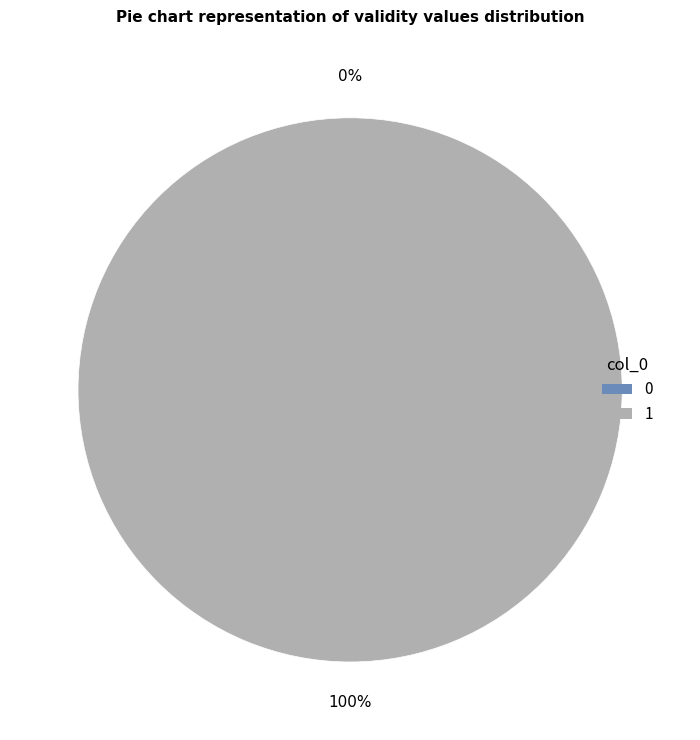

Count the number of slices in the pie.

2